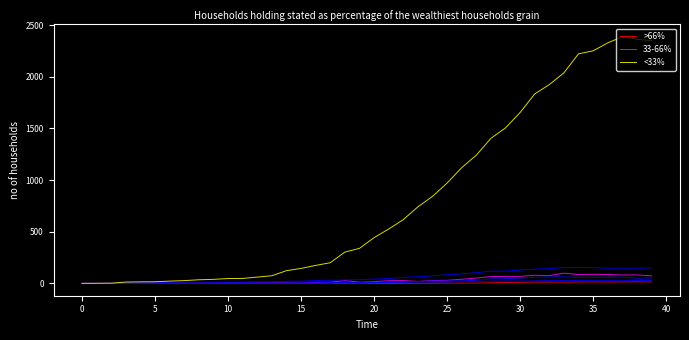

Is this an area chart (filled region under the line)?

No